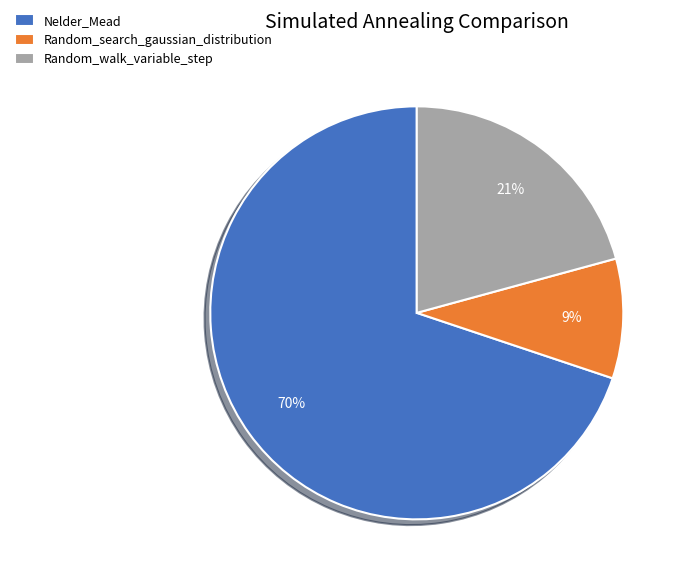

Between Random_walk_variable_step and Nelder_Mead, which is larger?

Nelder_Mead